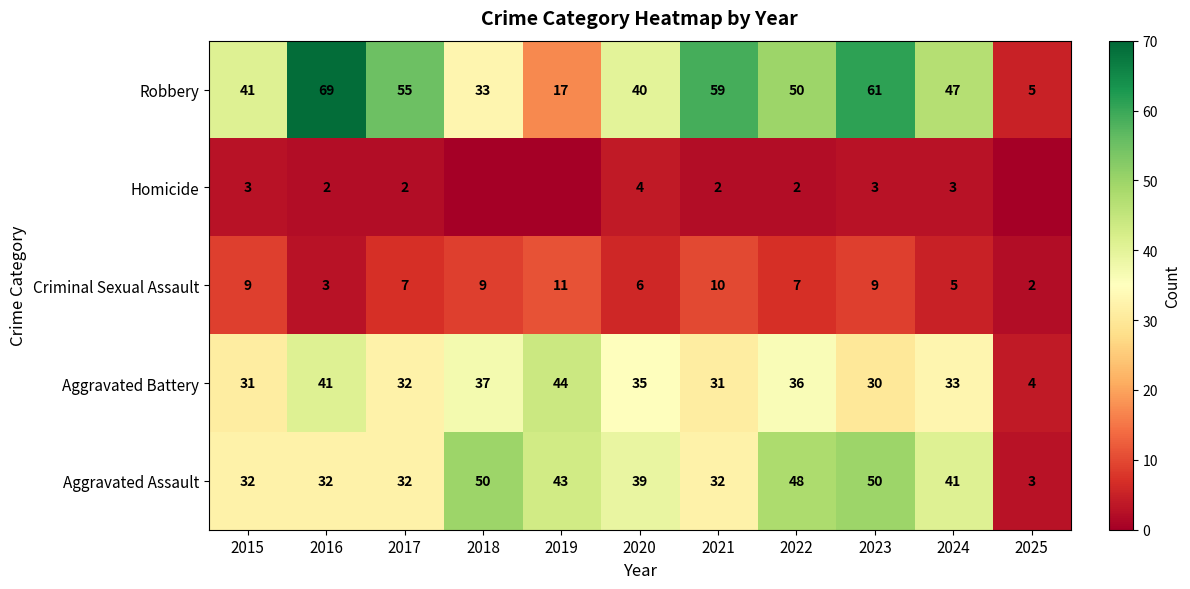

How many data points in Aggravated Battery are above 33?

5